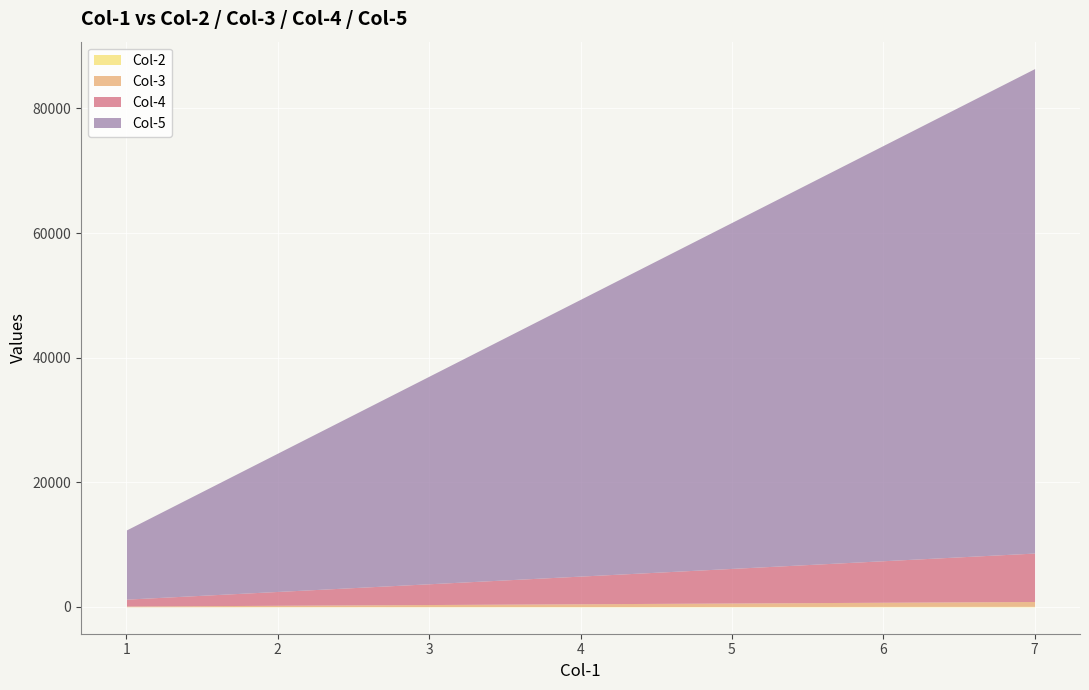

Which label corresponds to the largest value in the chart?

7